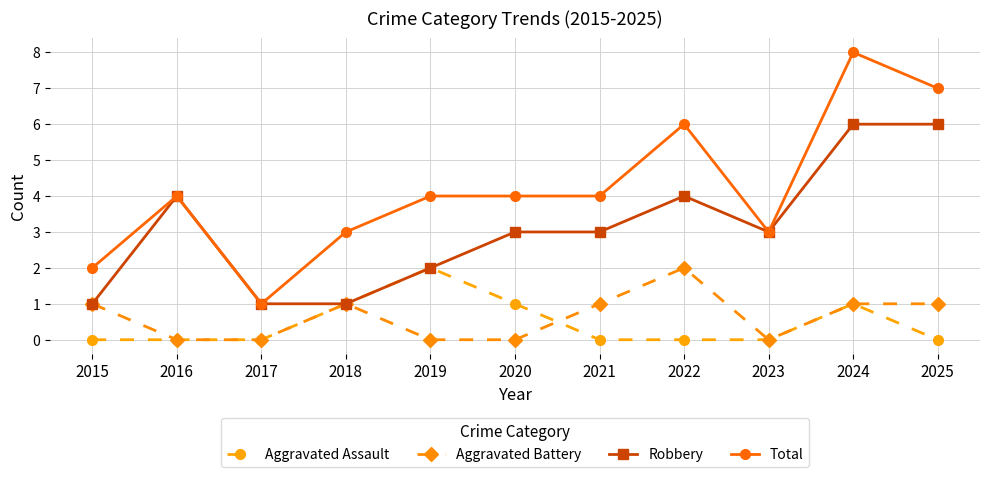

True or false: Total and Aggravated Battery intersect in this chart.

False